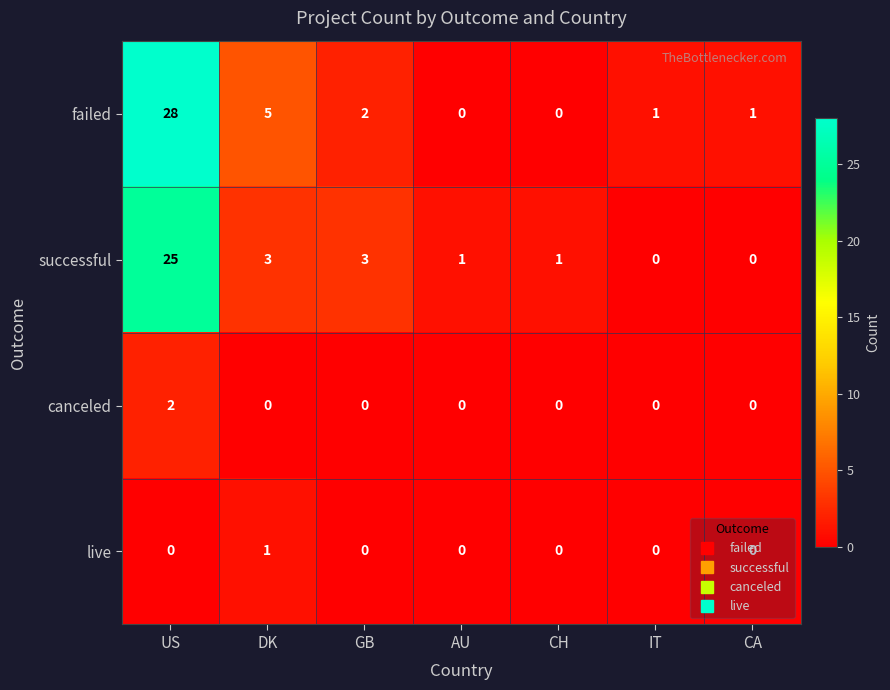

What is the spread (max minus min) of values at DK?

5